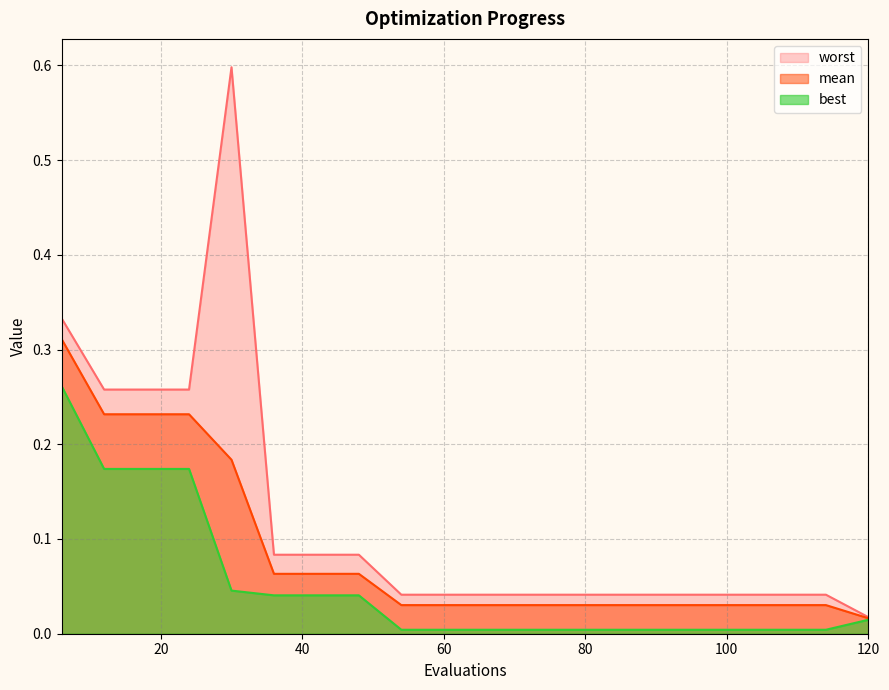

At which category is the sum across all series the highest?

6